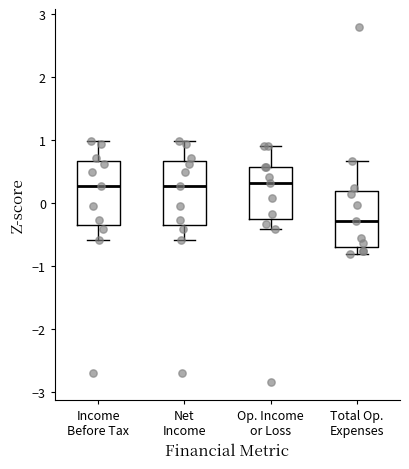

Reading left to right, transcribe this box plot: for each box, give where its median line is, the range the box spans, and where its two whiskers end, as read against the y-axis. The values are not printed on the chart, so give them approximately, as read against the axis.

Income Before Tax: median 0.3, box -0.3 to 0.7, whiskers -0.6 to 1.0
Net Income: median 0.3, box -0.3 to 0.7, whiskers -0.6 to 1.0
Op. Income or Loss: median 0.3, box -0.3 to 0.6, whiskers -0.4 to 0.9
Total Op. Expenses: median -0.3, box -0.7 to 0.2, whiskers -0.8 to 0.7